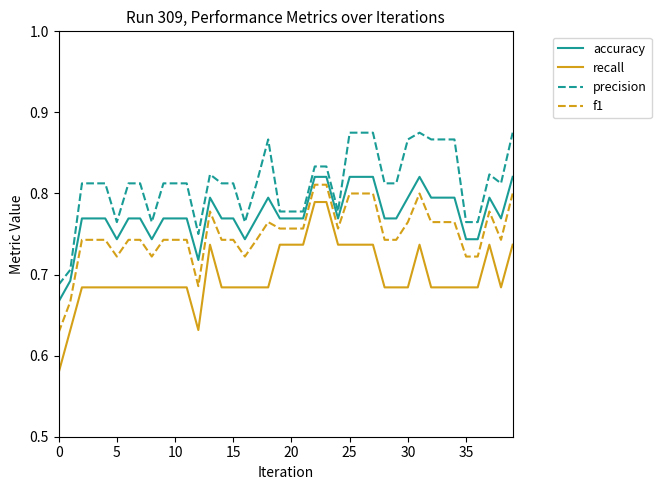

Which series has the largest range (max minus min)?

recall